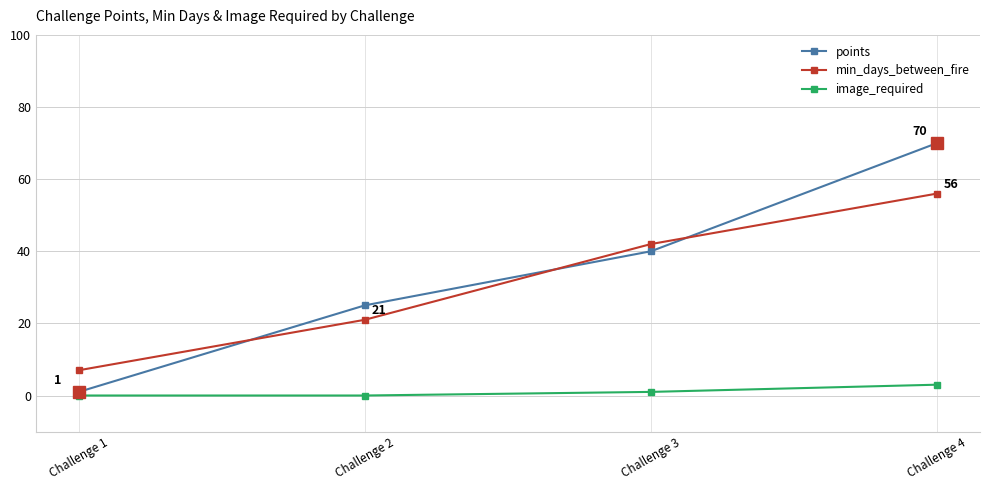

True or false: image_required and points intersect in this chart.

False